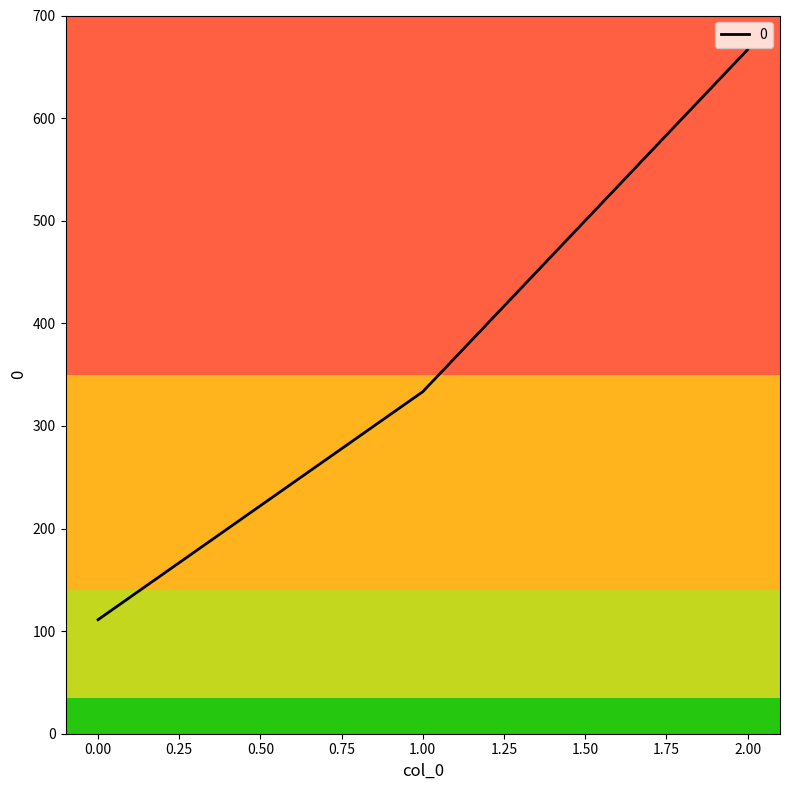

Count the number of categories in the chart.

3